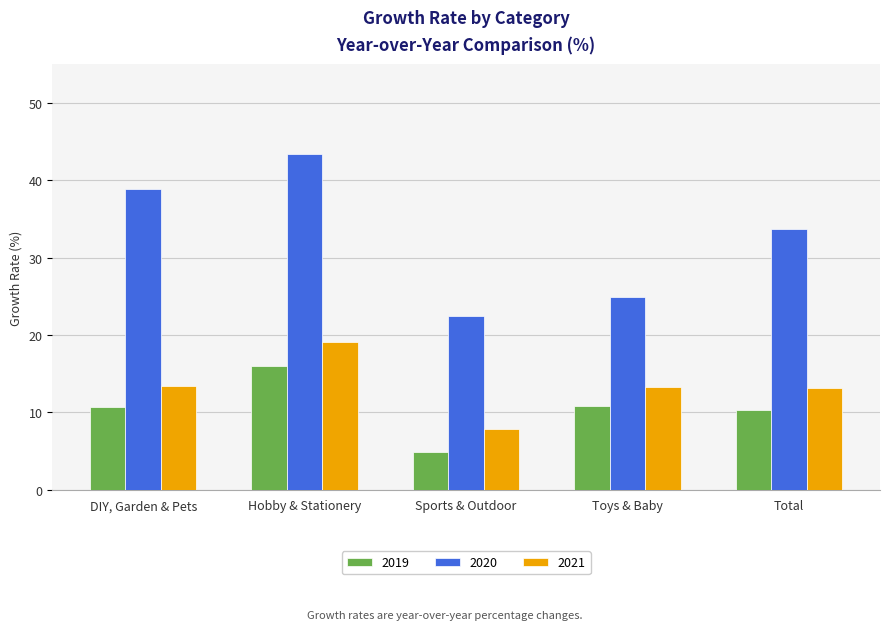

What value does the 2021 series have at Toys & Baby?

13.2